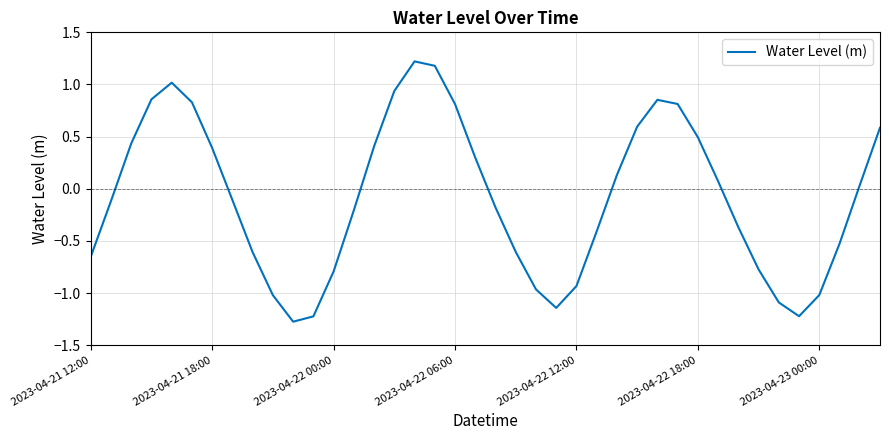

Count the number of data series in this chart.

1